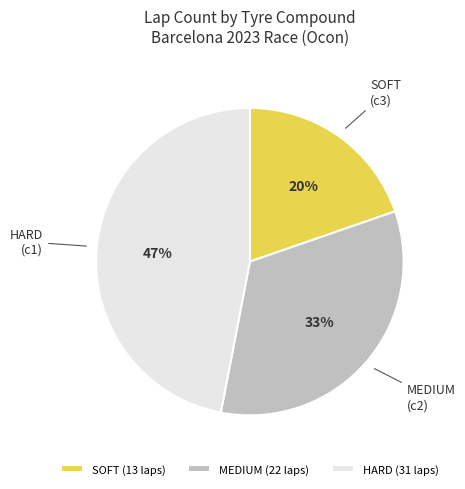

What is the ratio of the value at SOFT to the value at MEDIUM?

0.6